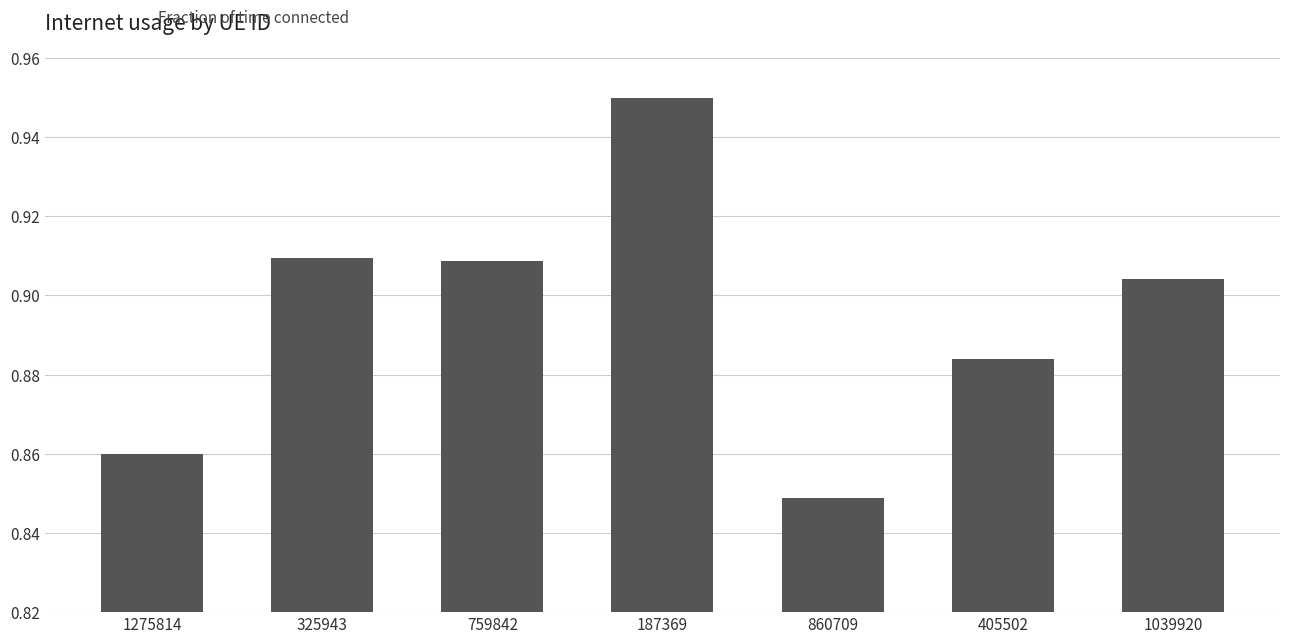

At which category does the chart reach its peak across all series?

187369